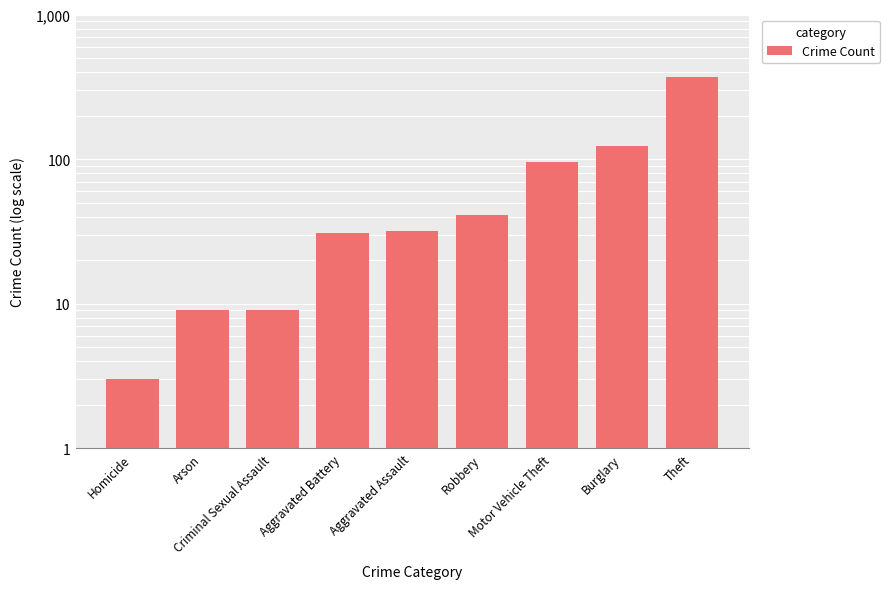

What is the value of the 1st bar from the left?

3